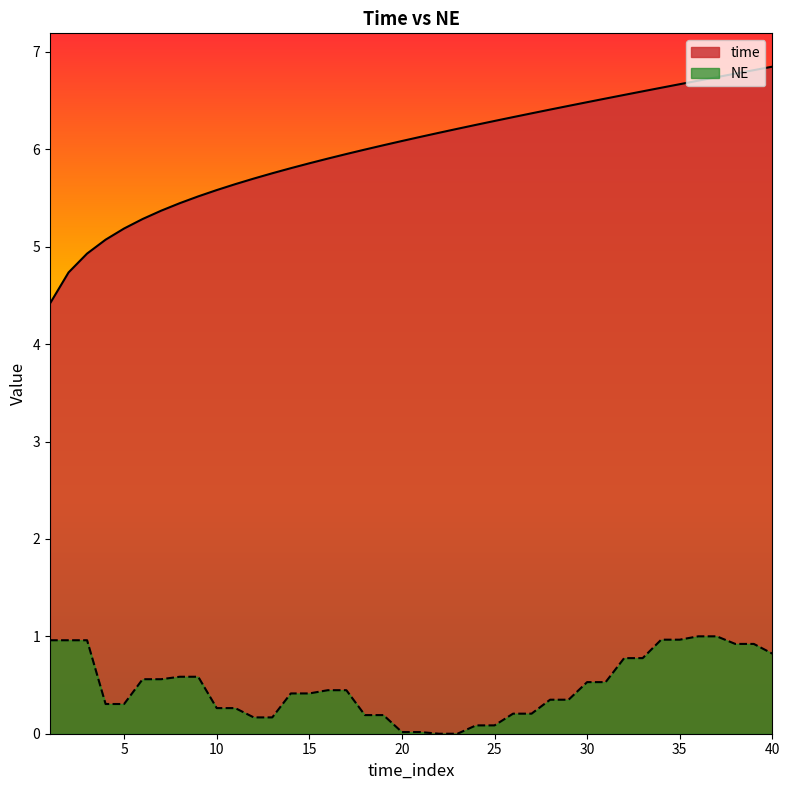

Does the chart display data point markers on the line(s)?

No